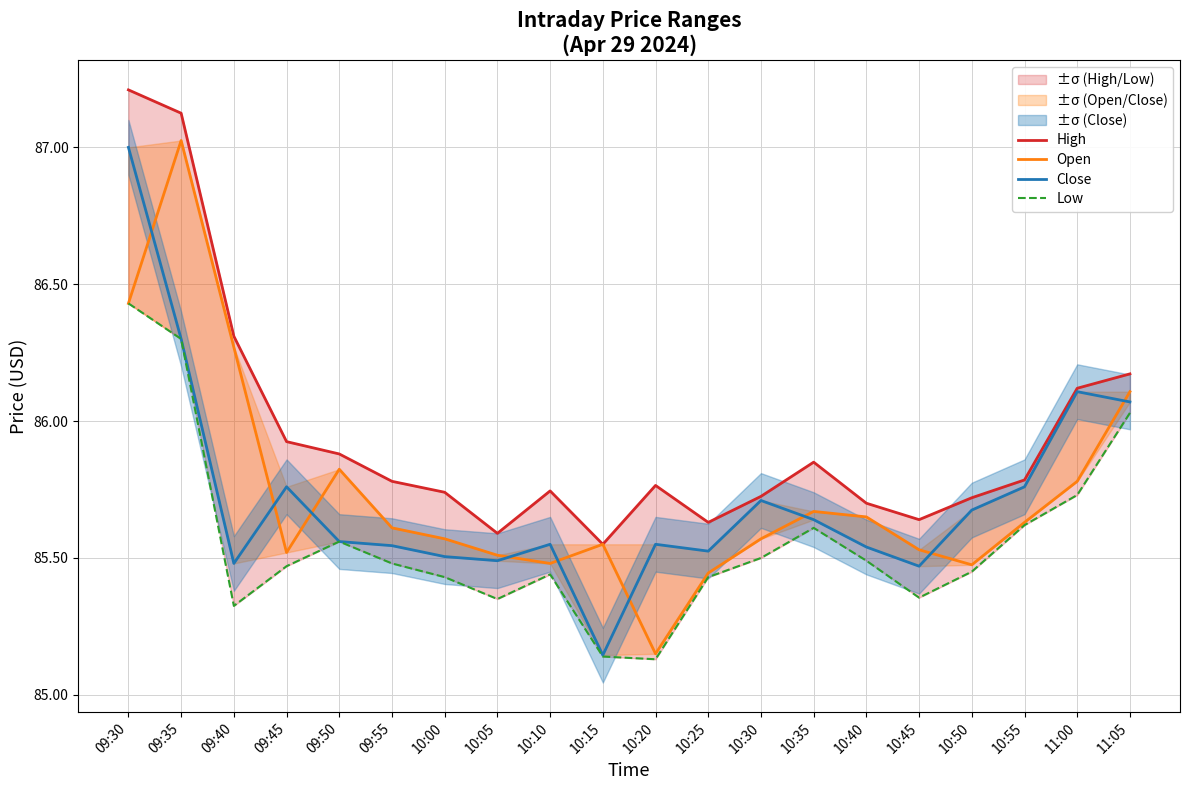

How many lines are shown in the chart?

4